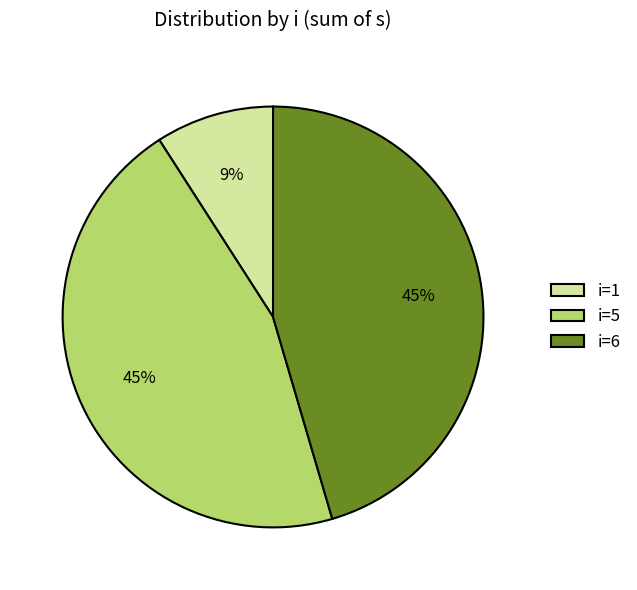

Approximately how many times larger is the value at i=5 compared to i=6?

1.0